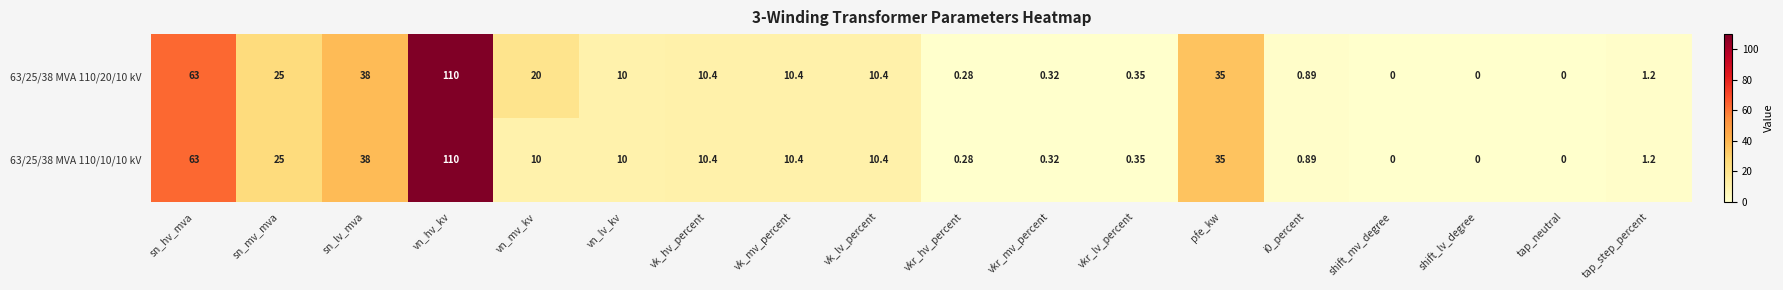

Is the value of 63/25/38 MVA 110/20/10 kV at vk_lv_percent greater than the value of 63/25/38 MVA 110/10/10 kV at vn_hv_kv?

No